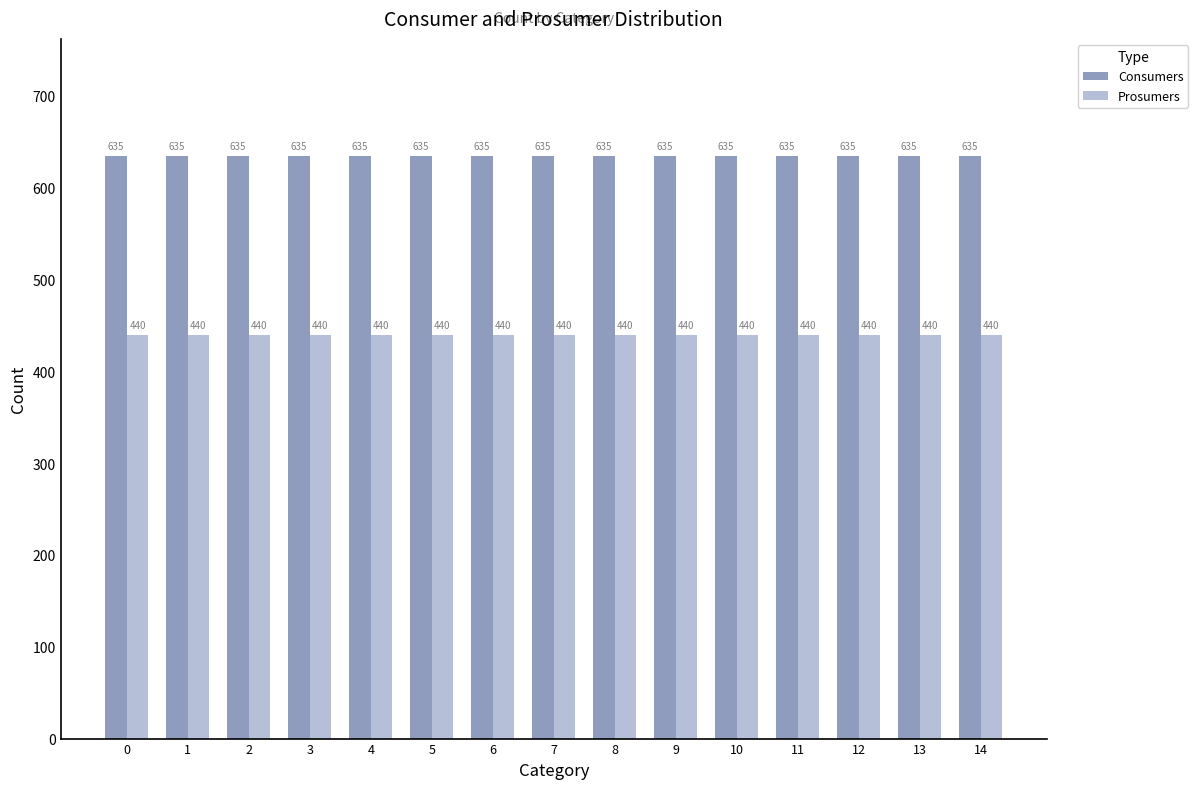

Are the bars horizontal?

No